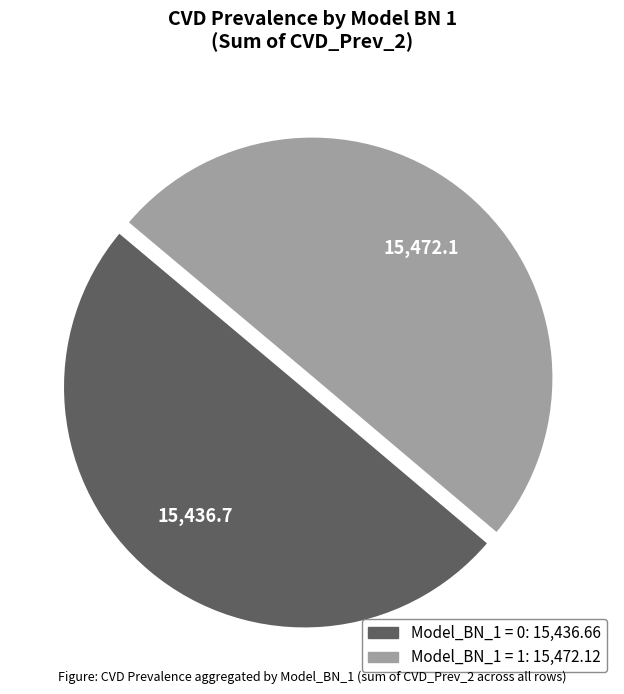

To the nearest percent, what is the average slice percentage?

50%